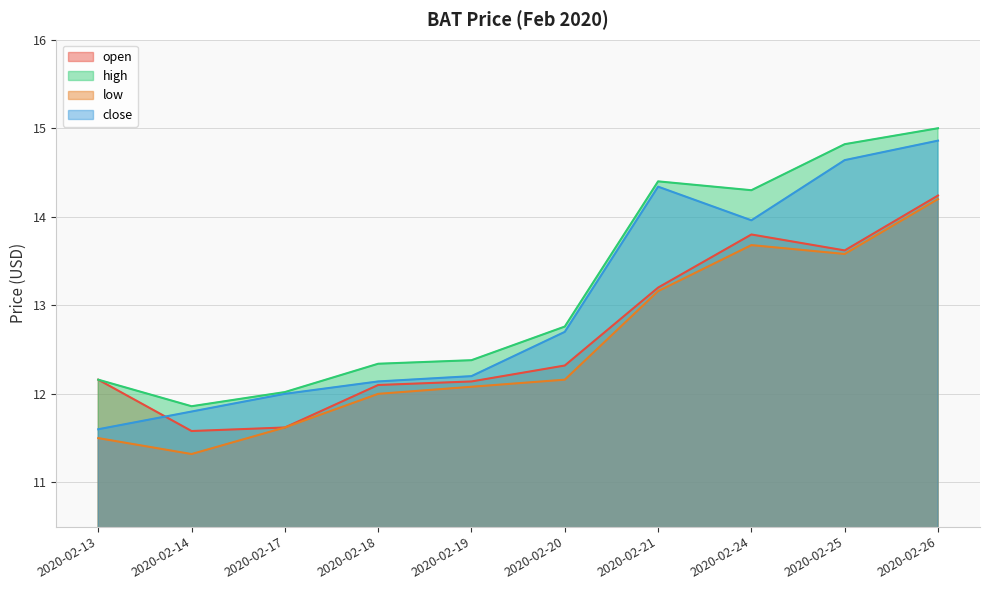

Rank the series by their average value, from highest to lowest.

high, close, open, low